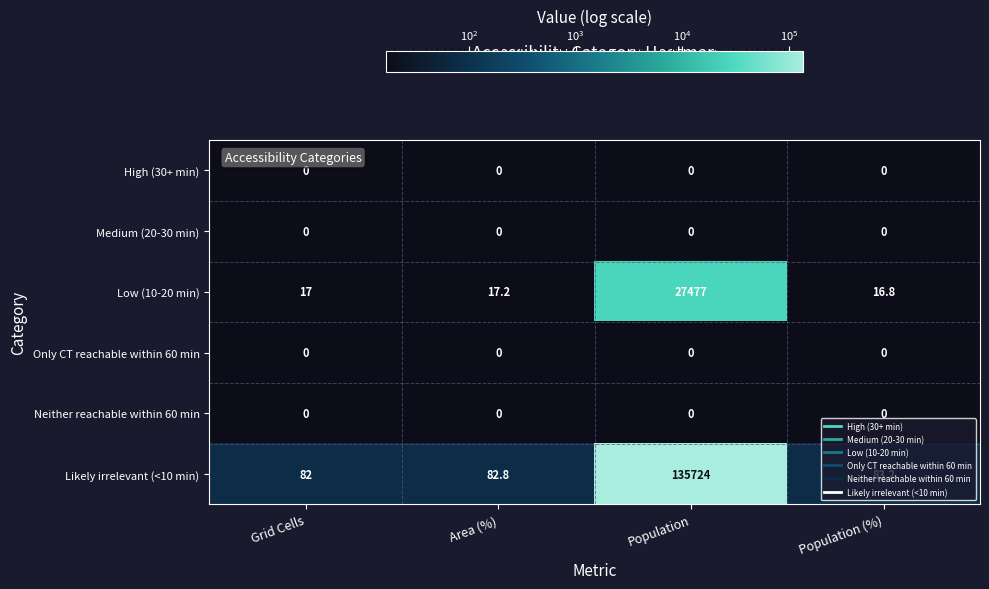

The value of High (30+ min) at Area (%) is 0.0. True or false?

True